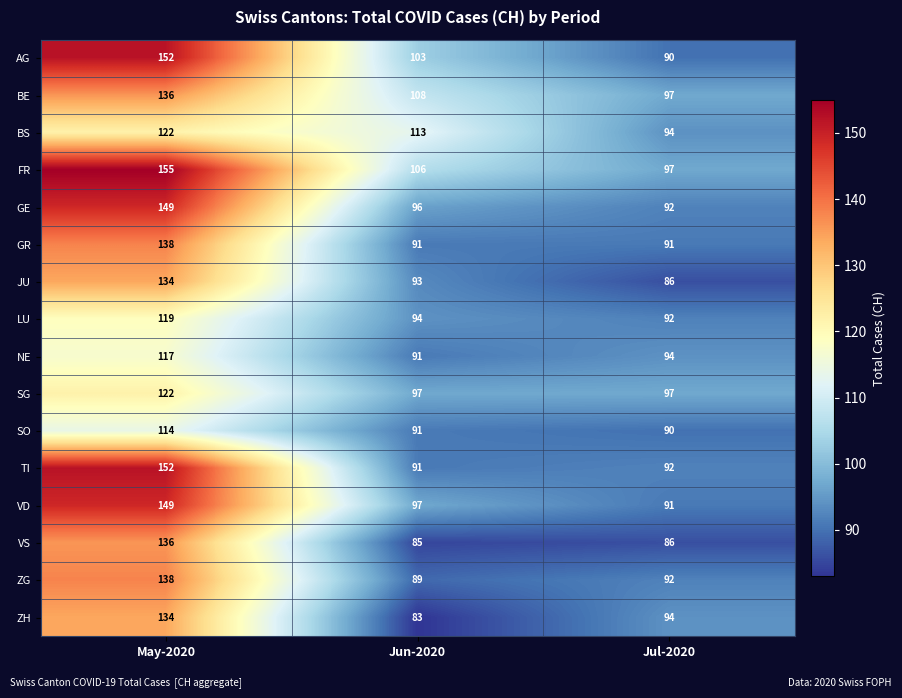

What is the spread (max minus min) of values at Jun-2020?

30